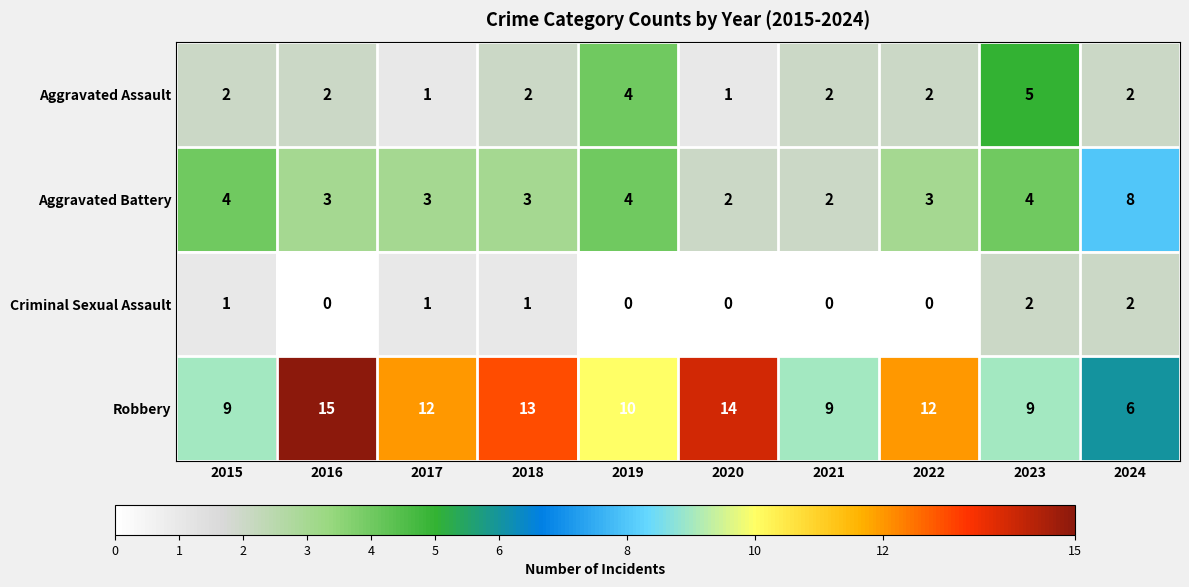

What is the total value across all series at 2023?

20